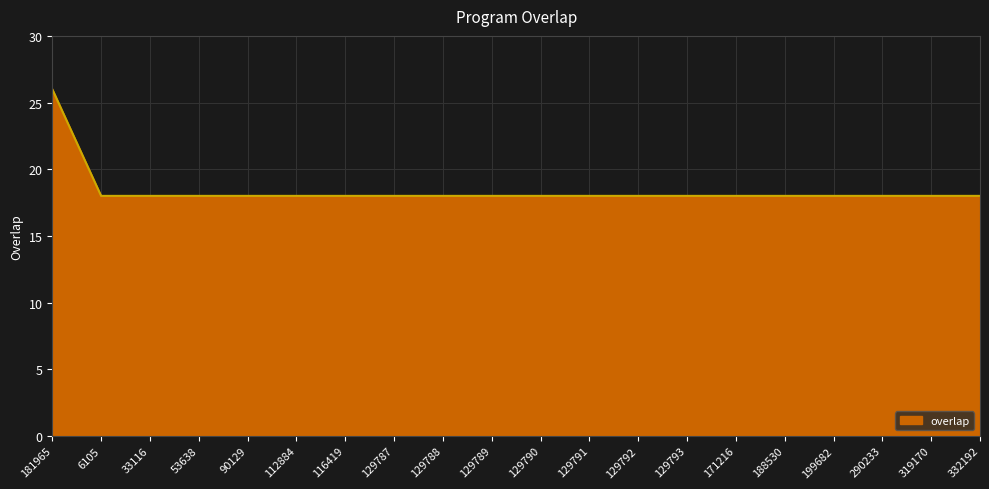

What is the maximum value shown in the chart?

26